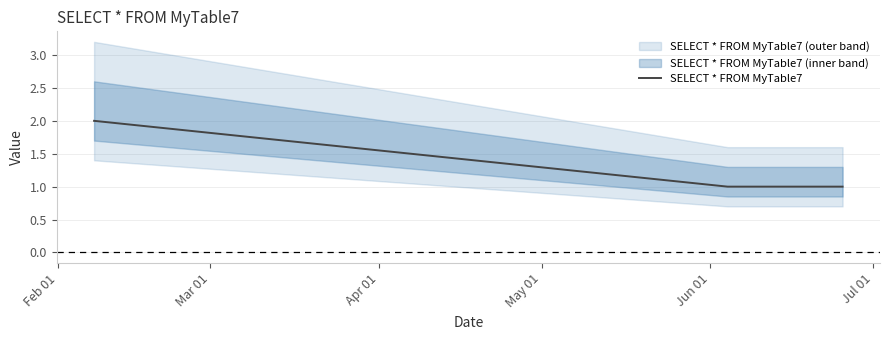

What is the smallest value displayed?

1